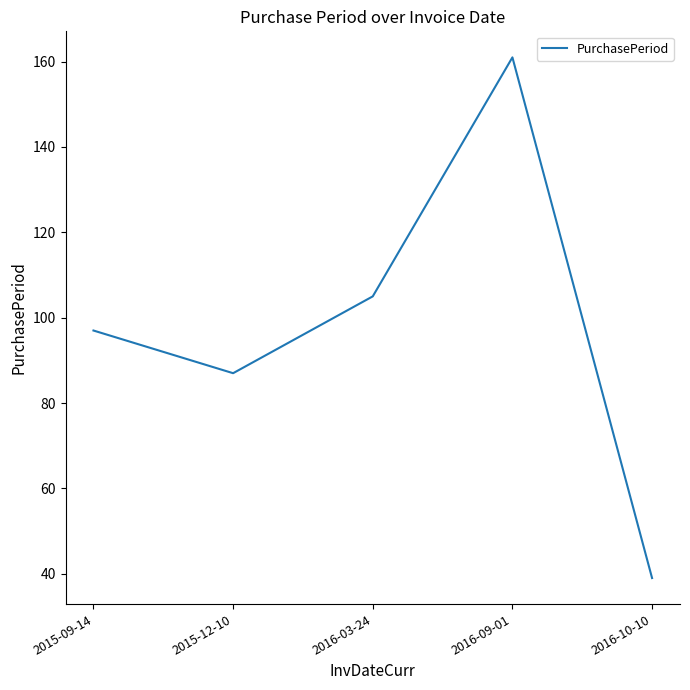

Count the number of categories in the chart.

5